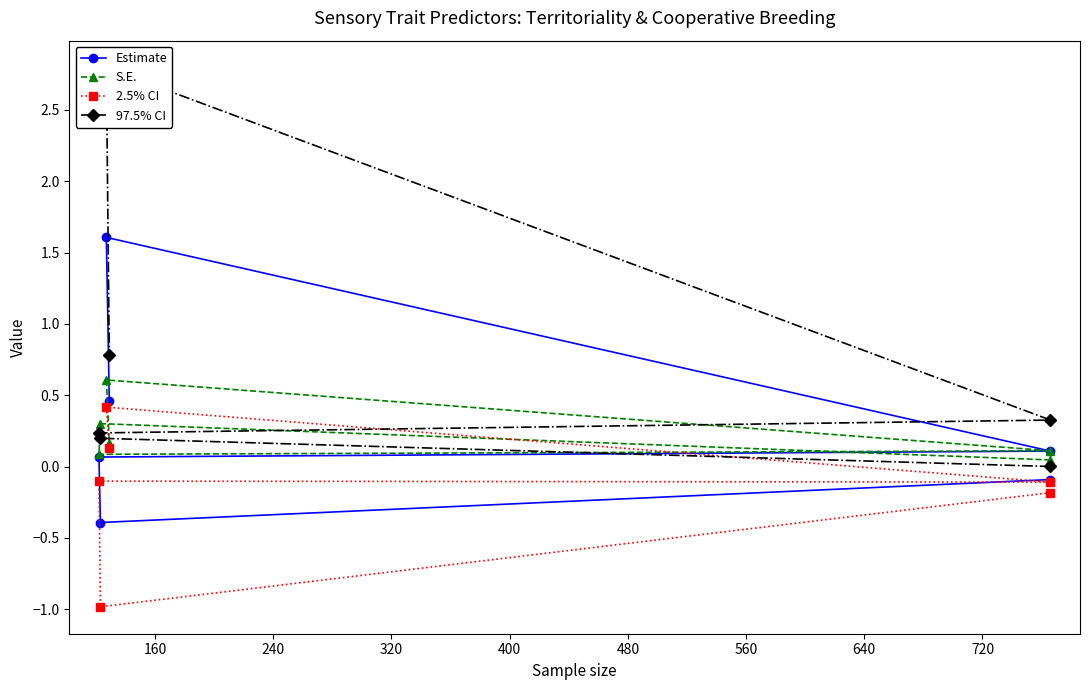

In Estimate, how many points are higher than both neighbors (excluding endpoints)?

1